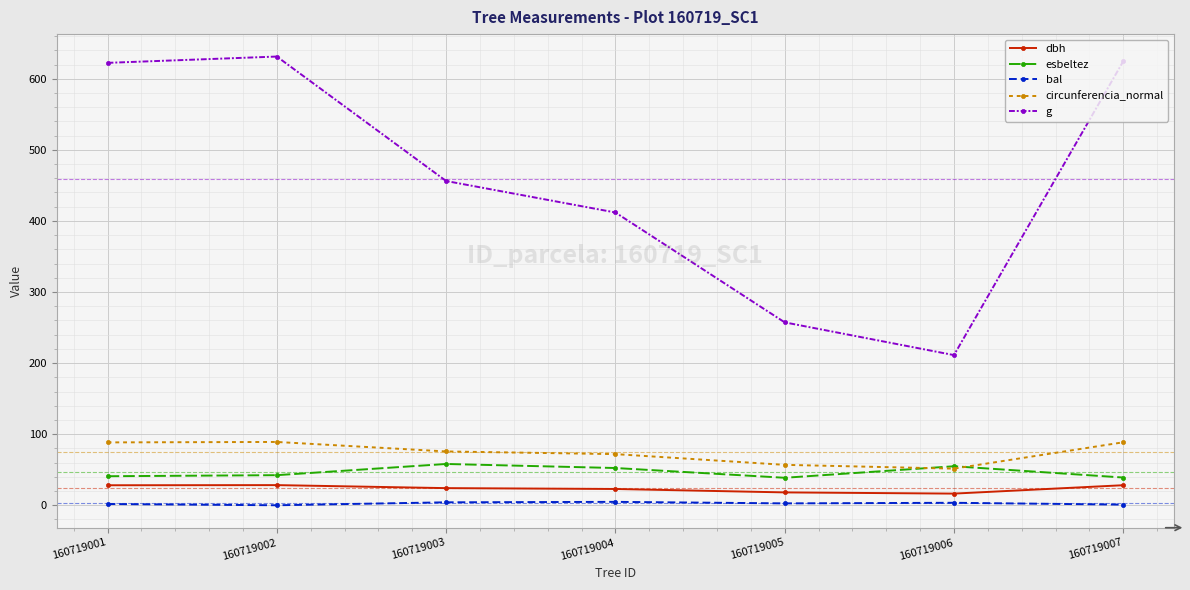

Which label corresponds to the largest value in the chart?

160719002